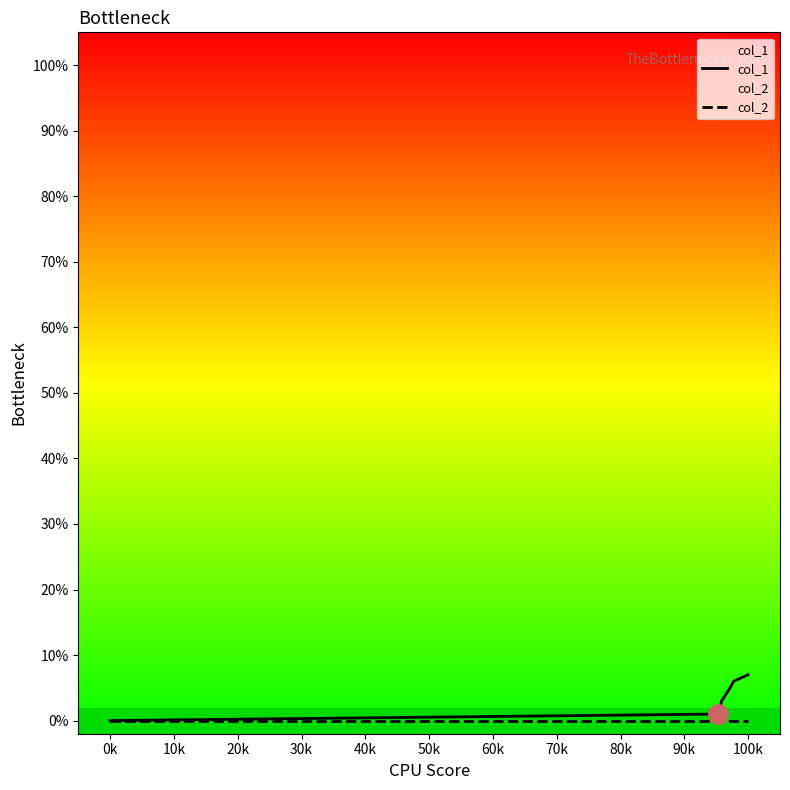

Which series has the largest total across all categories?

col_1